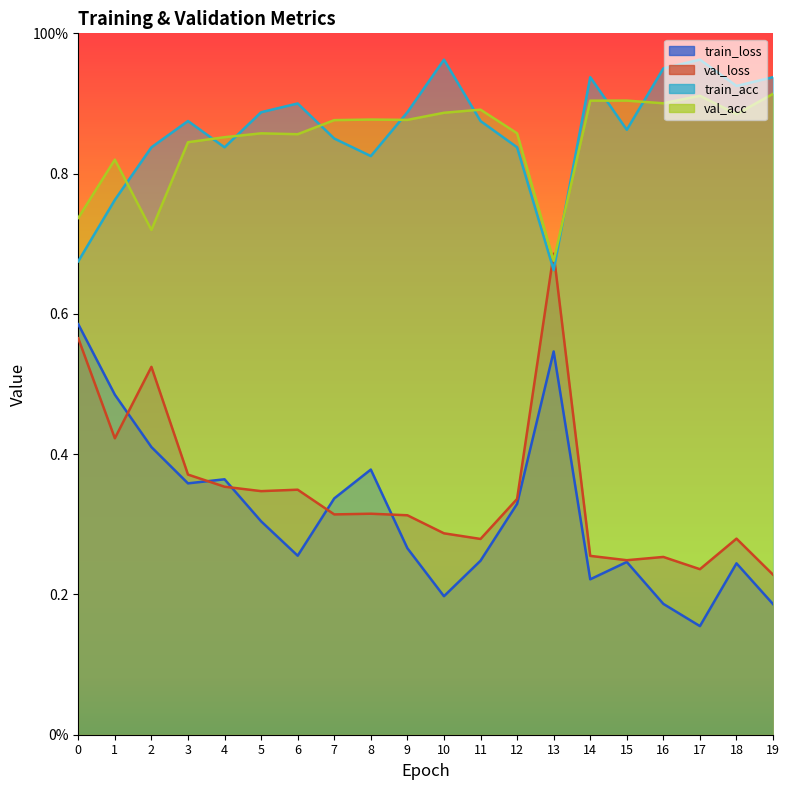

True or false: train_loss and val_acc intersect in this chart.

False